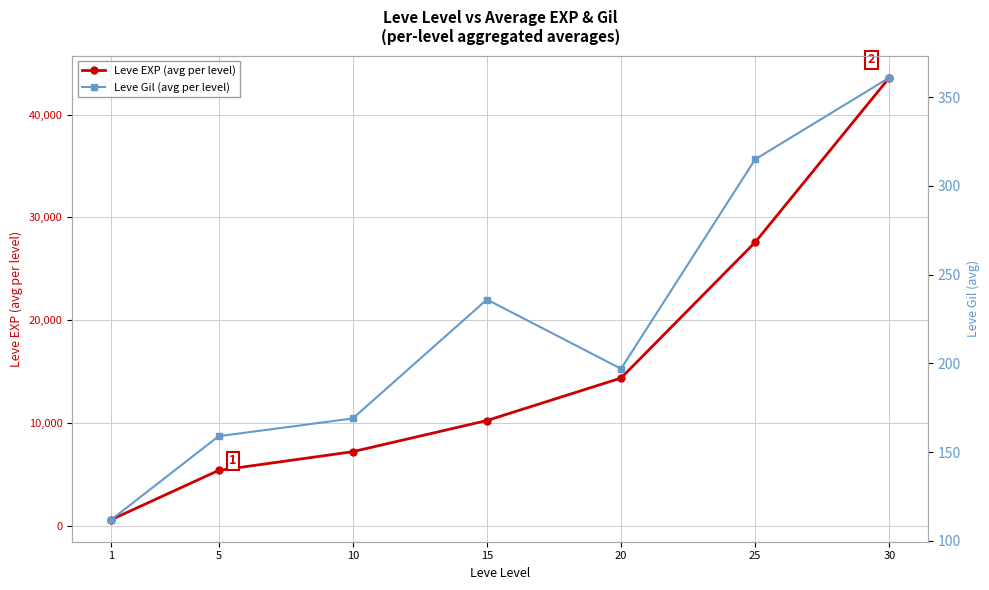

List the labels in order of Leve Gil (avg per level) value, smallest first.

1, 5, 10, 20, 15, 25, 30